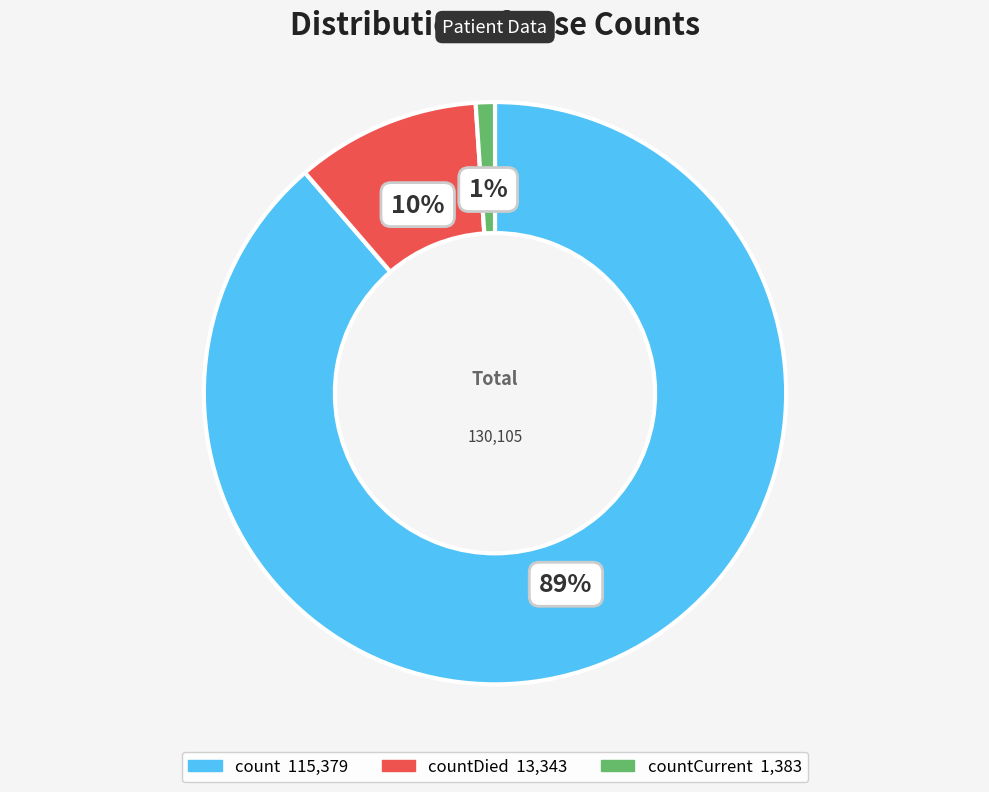

To the nearest percent, what is the average slice percentage?

33%